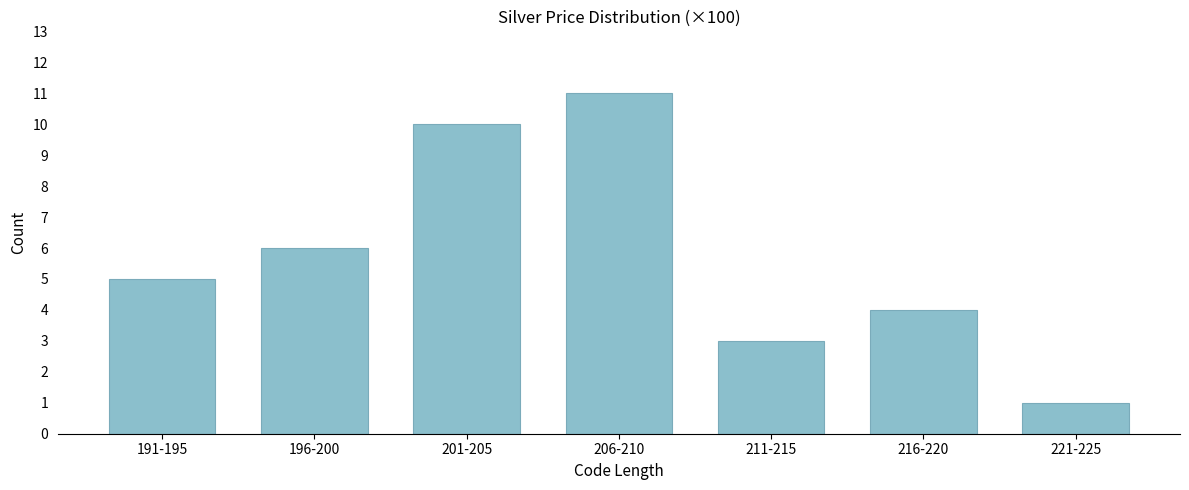

Reading left to right, list all the values displayed in this chart.

5	6	10	11	3	4	1